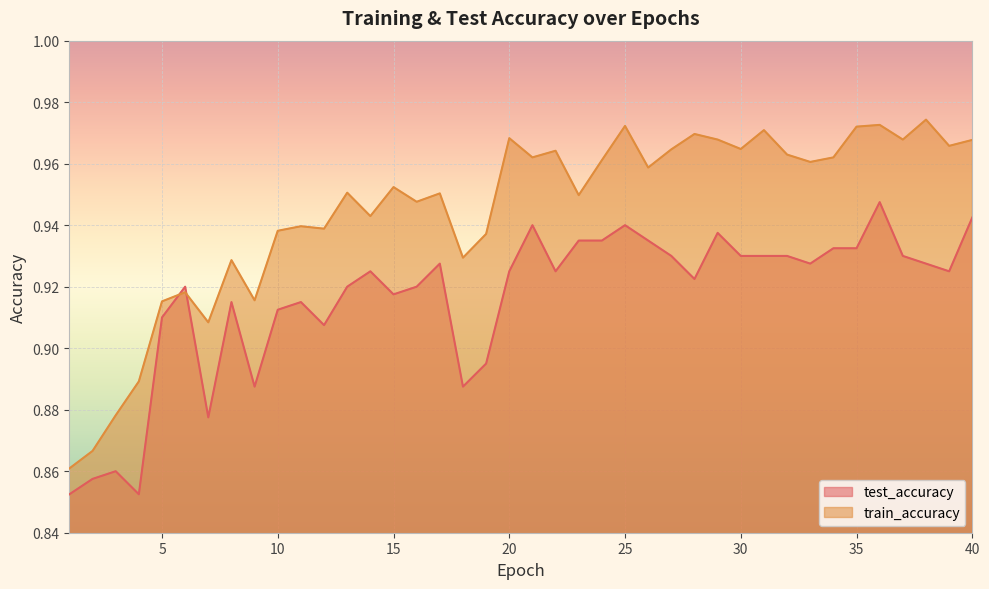

Reading left to right, list all the values displayed in this chart.

test_accuracy: 1=0.9	2=0.9	3=0.9	4=0.9	5=0.9	6=0.9	7=0.9	8=0.9	9=0.9	10=0.9	11=0.9	12=0.9	13=0.9	14=0.9	15=0.9	16=0.9	17=0.9	18=0.9	19=0.9	20=0.9	21=0.9	22=0.9	23=0.9	24=0.9	25=0.9	26=0.9	27=0.9	28=0.9	29=0.9	30=0.9	31=0.9	32=0.9	33=0.9	34=0.9	35=0.9	36=0.9	37=0.9	38=0.9	39=0.9	40=0.9
train_accuracy: 1=0.9	2=0.9	3=0.9	4=0.9	5=0.9	6=0.9	7=0.9	8=0.9	9=0.9	10=0.9	11=0.9	12=0.9	13=1.0	14=0.9	15=1.0	16=0.9	17=1.0	18=0.9	19=0.9	20=1.0	21=1.0	22=1.0	23=0.9	24=1.0	25=1.0	26=1.0	27=1.0	28=1.0	29=1.0	30=1.0	31=1.0	32=1.0	33=1.0	34=1.0	35=1.0	36=1.0	37=1.0	38=1.0	39=1.0	40=1.0